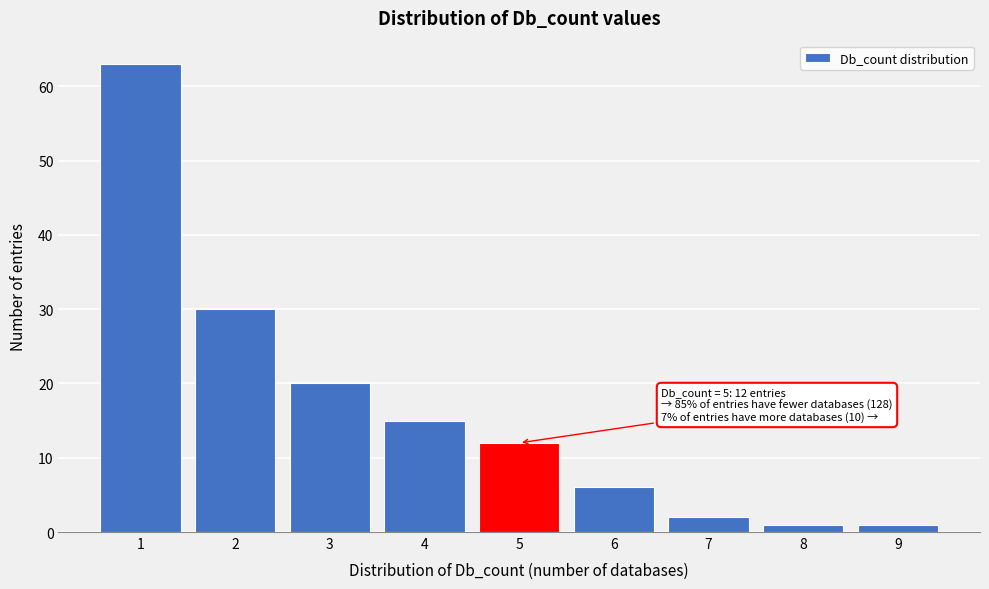

Reading left to right, list all the values displayed in this chart.

1=63	2=30	3=20	4=15	5=12	6=6	7=2	8=1	9=1